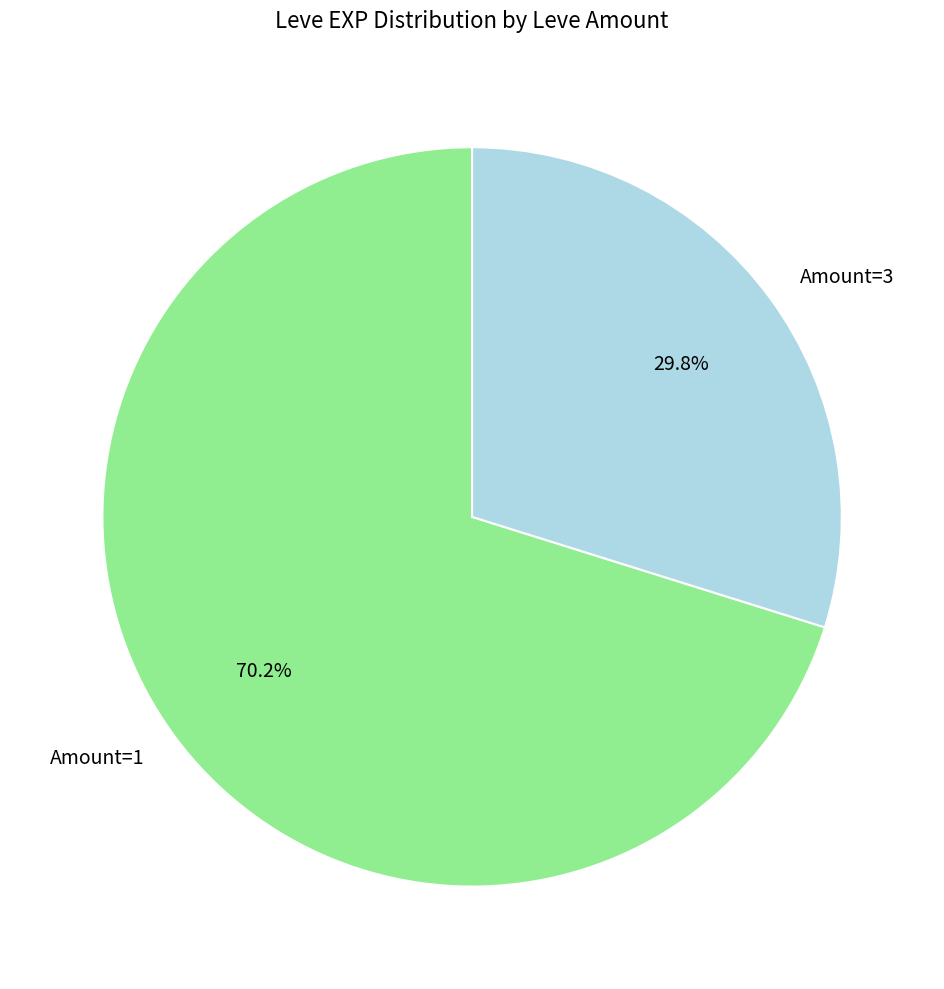

Which has a higher value, Amount=1 or Amount=3?

Amount=1